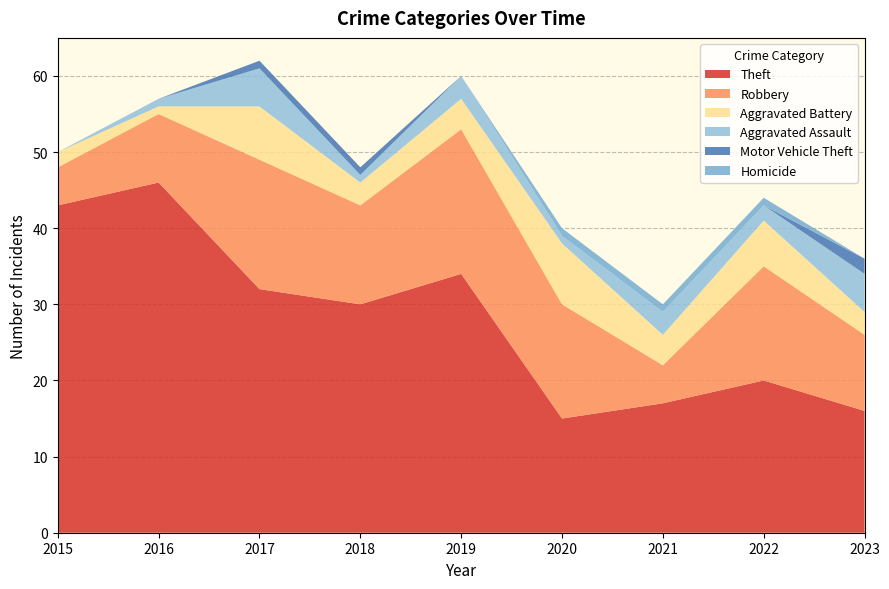

Reading left to right, extract all data points from this chart.

Theft: 2015=43	2016=46	2017=32	2018=30	2019=34	2020=15	2021=17	2022=20	2023=16
Robbery: 2015=5	2016=9	2017=17	2018=13	2019=19	2020=15	2021=5	2022=15	2023=10
Aggravated Battery: 2015=2	2016=1	2017=7	2018=3	2019=4	2020=8	2021=4	2022=6	2023=3
Aggravated Assault: 2015=0	2016=1	2017=5	2018=1	2019=3	2020=1	2021=3	2022=2	2023=5
Motor Vehicle Theft: 2015=0	2016=0	2017=1	2018=1	2019=0	2020=0	2021=0	2022=0	2023=2
Homicide: 2015=0	2016=0	2017=0	2018=0	2019=0	2020=1	2021=1	2022=1	2023=0